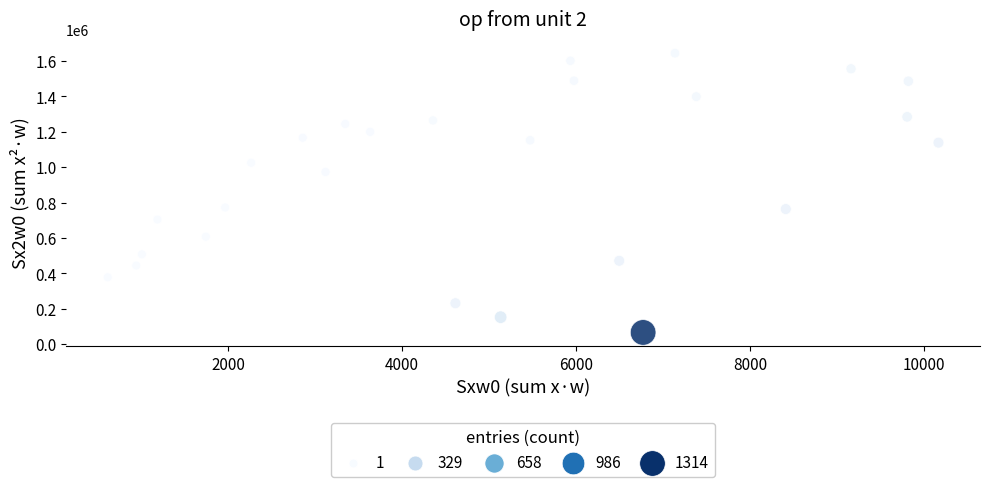

What is the range of X values (max minus min)?

9550